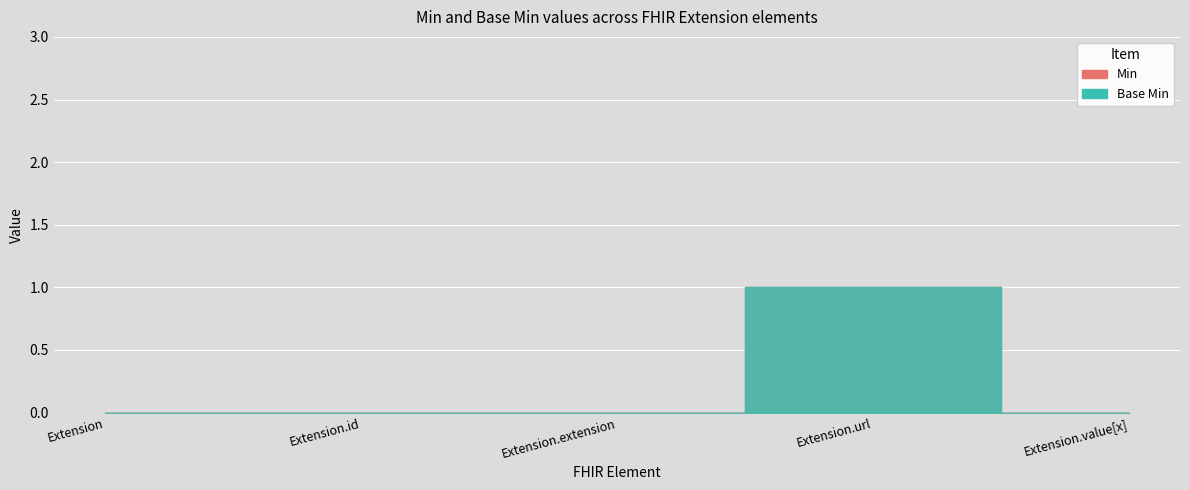

Reading left to right, extract all data points from this chart.

Min: Extension=0	Extension.id=0	Extension.extension=0	Extension.url=1	Extension.value[x]=0
Base Min: Extension=0	Extension.id=0	Extension.extension=0	Extension.url=1	Extension.value[x]=0